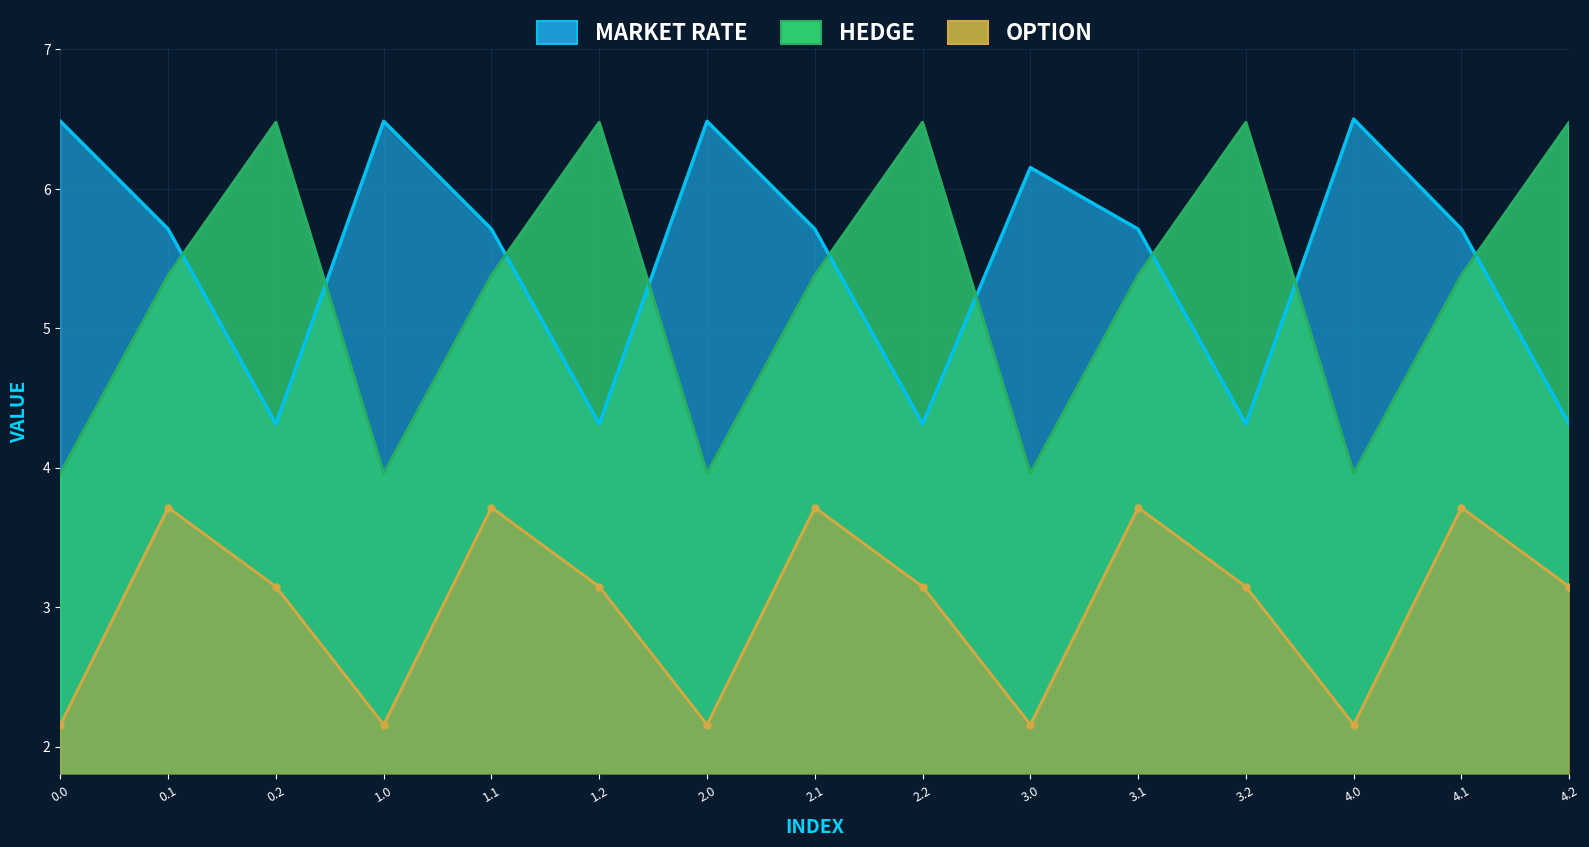

What is the total value across all series at 4.0?

12.6